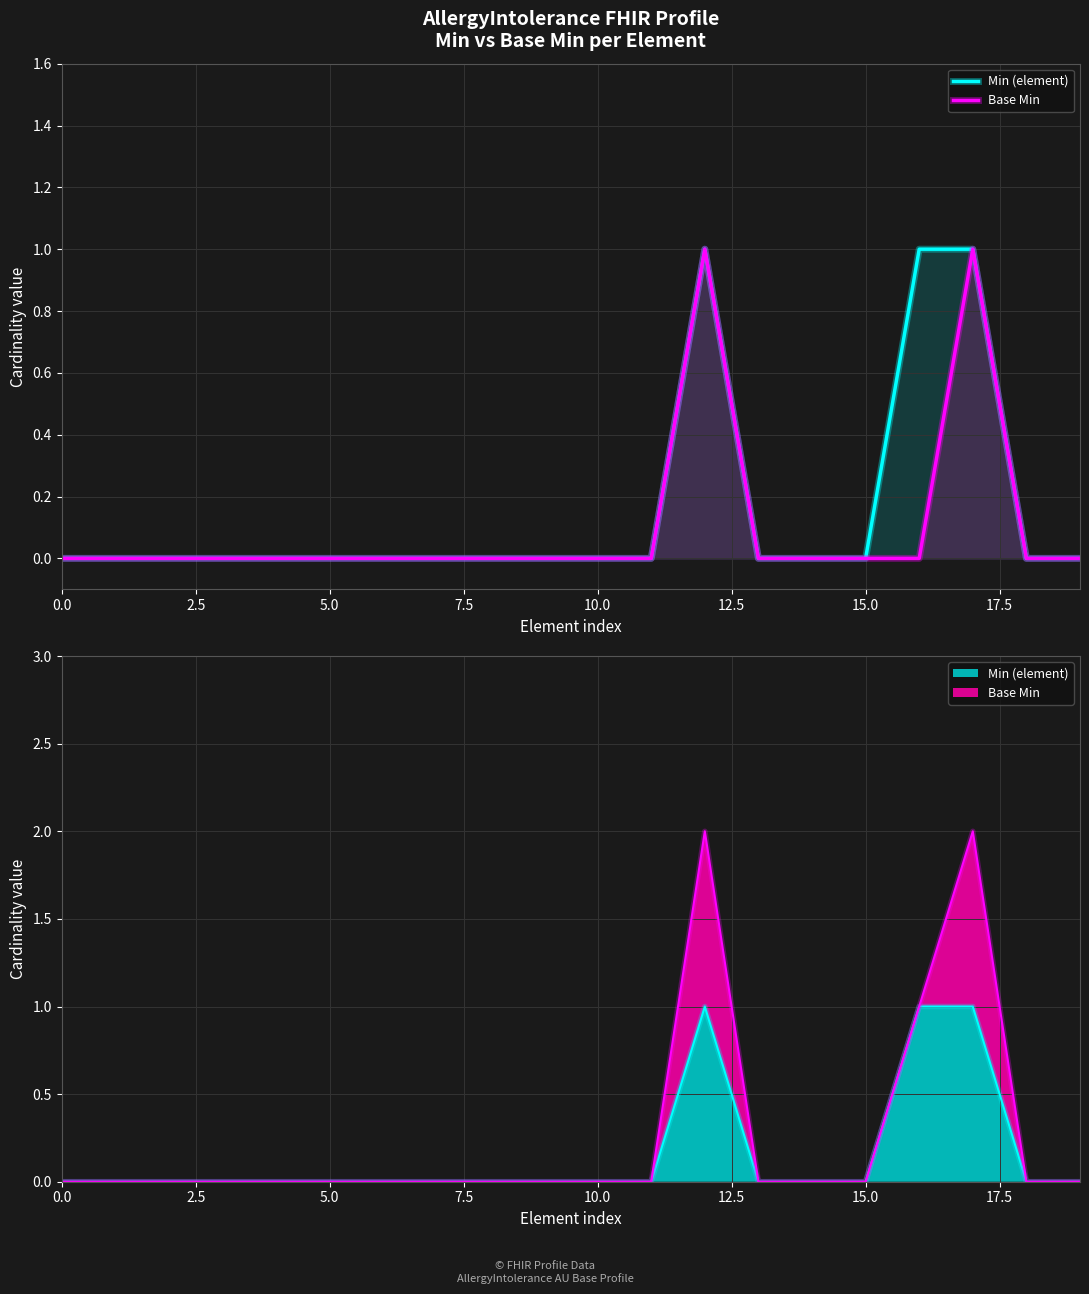

In Base Min, how many points are higher than both neighbors (excluding endpoints)?

2